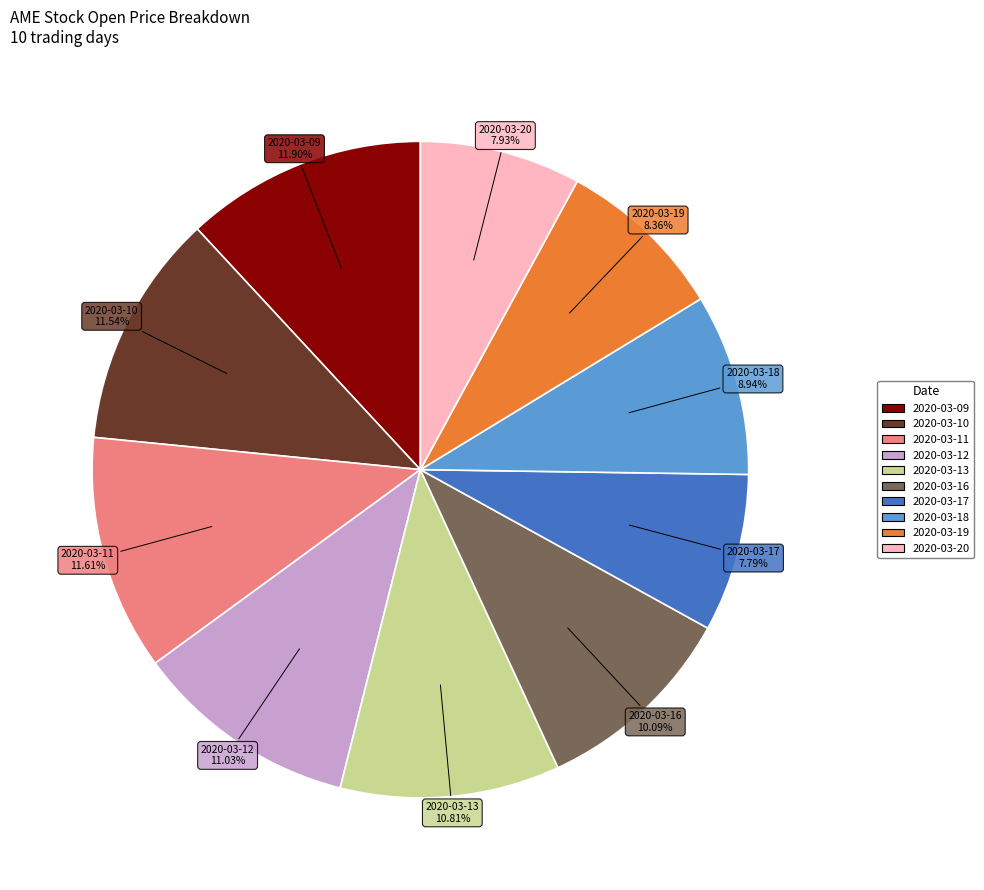

Does any single category account for the majority?

No